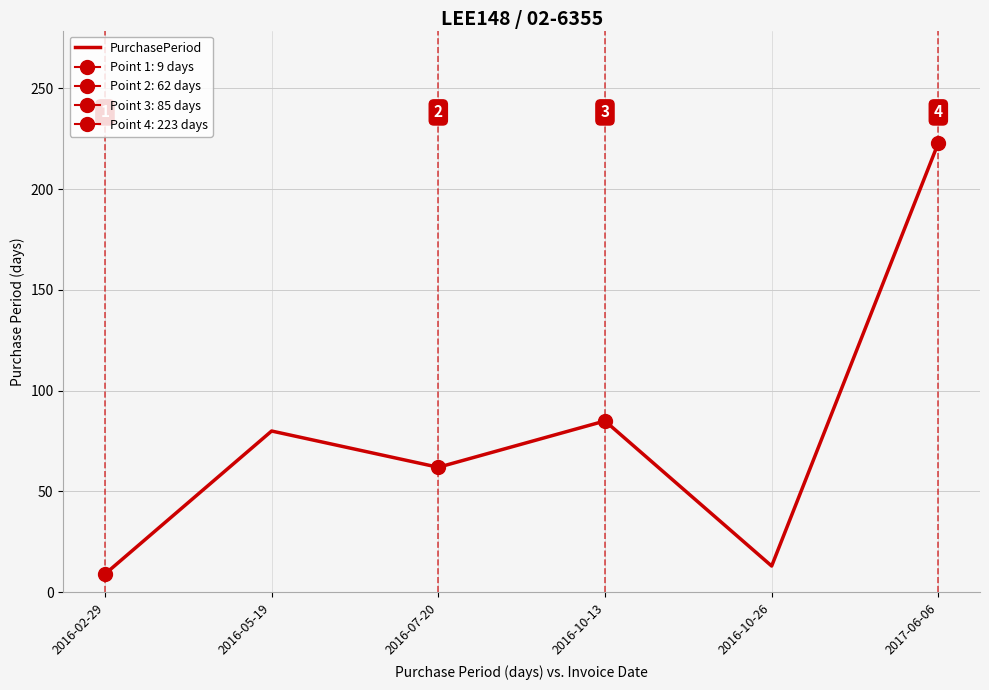

How many points are lower than both their immediate neighbors (excluding endpoints)?

2